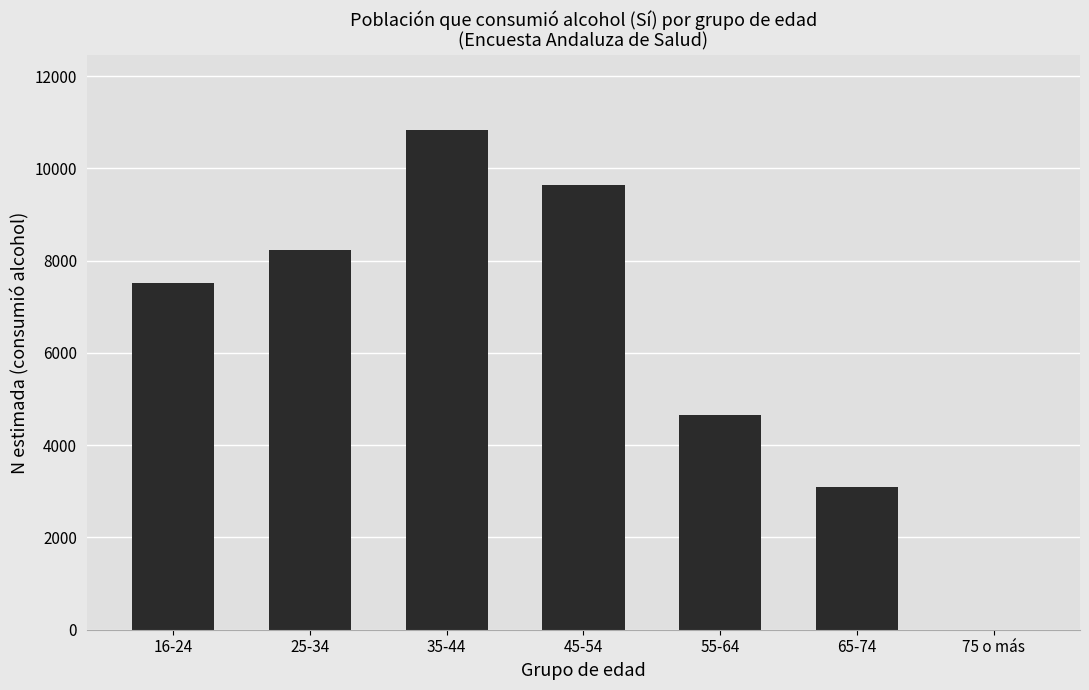

How many values are between 3093 and 9636?

5